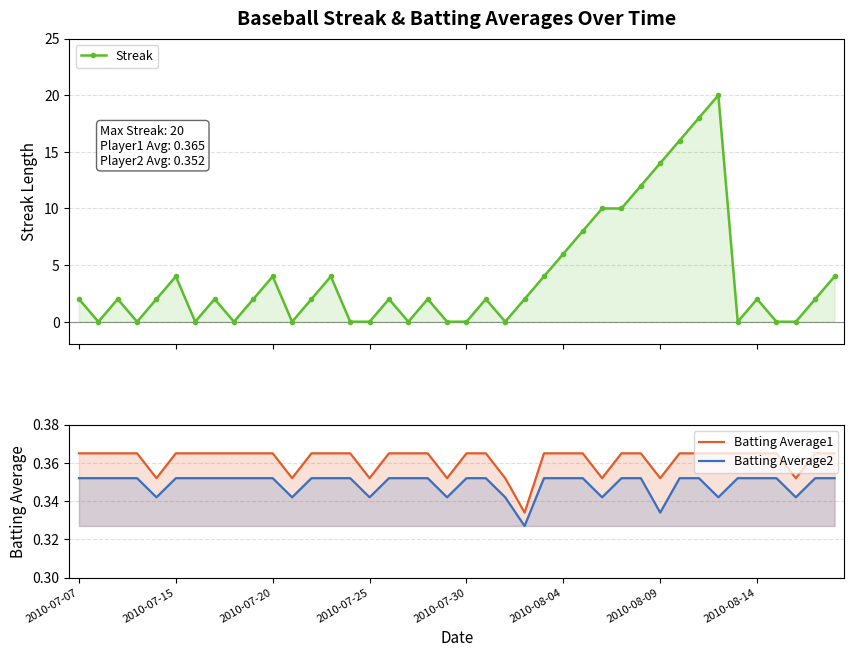

What position from the left is 2010-07-20?

3